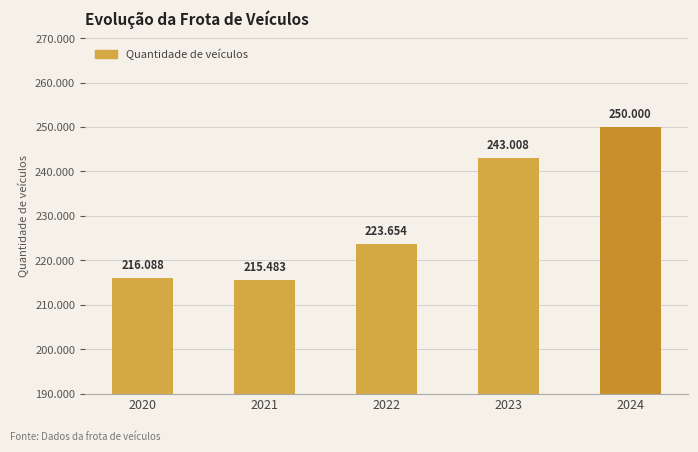

Does the chart contain any negative values?

No